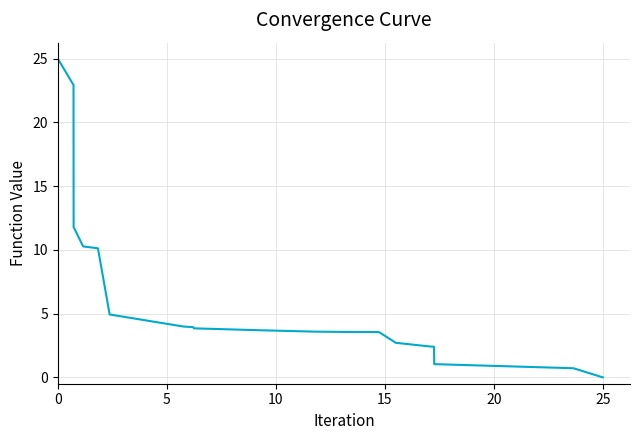

How many lines are shown in the chart?

1